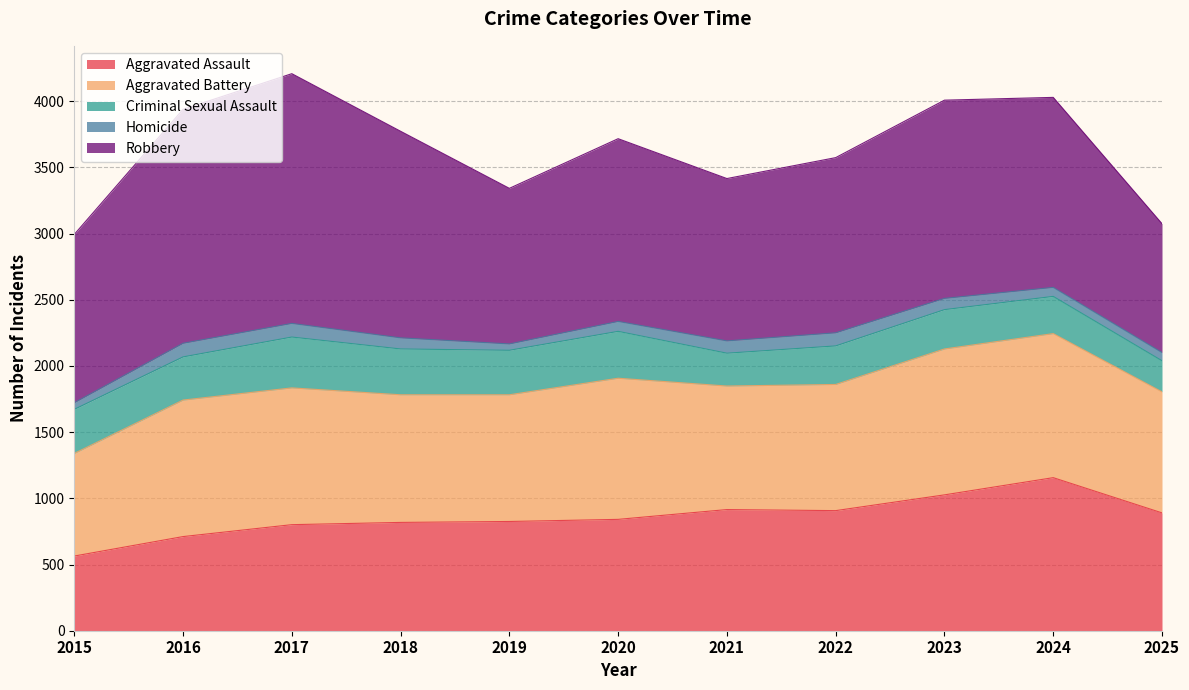

True or false: Homicide and Aggravated Battery intersect in this chart.

False